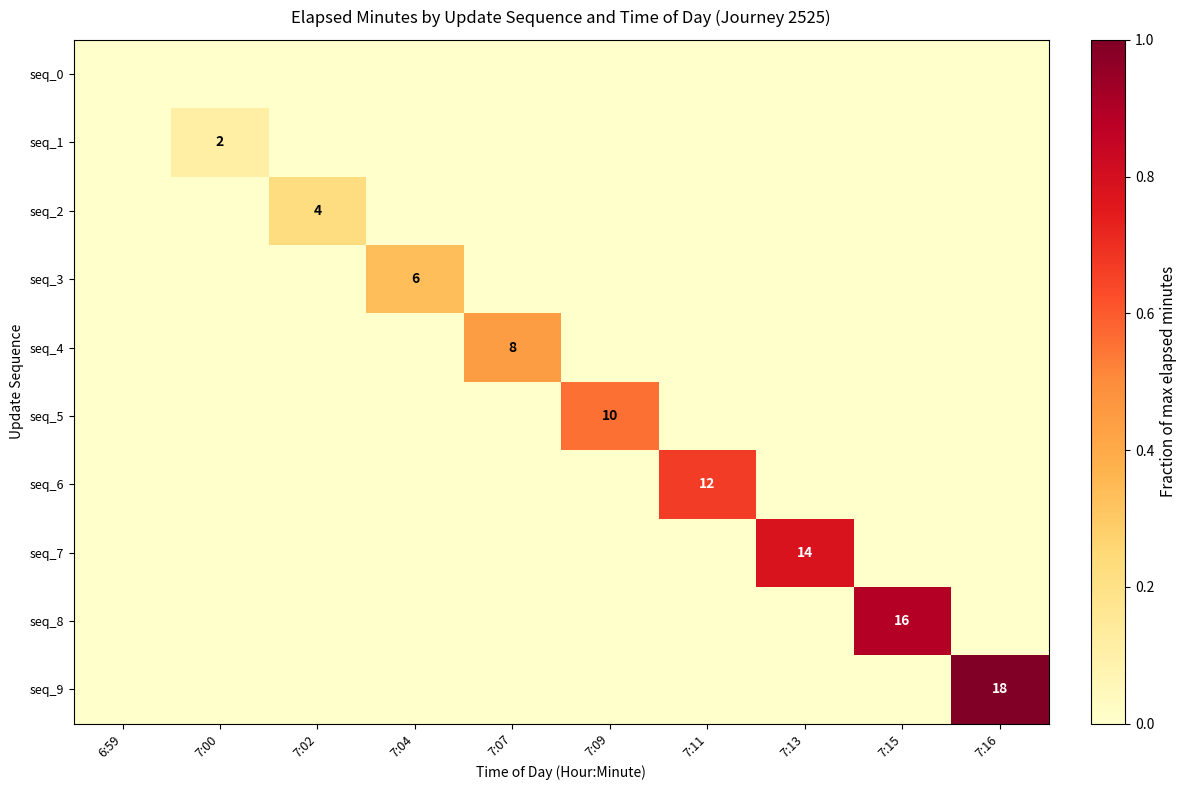

How many data points does each series have?

10